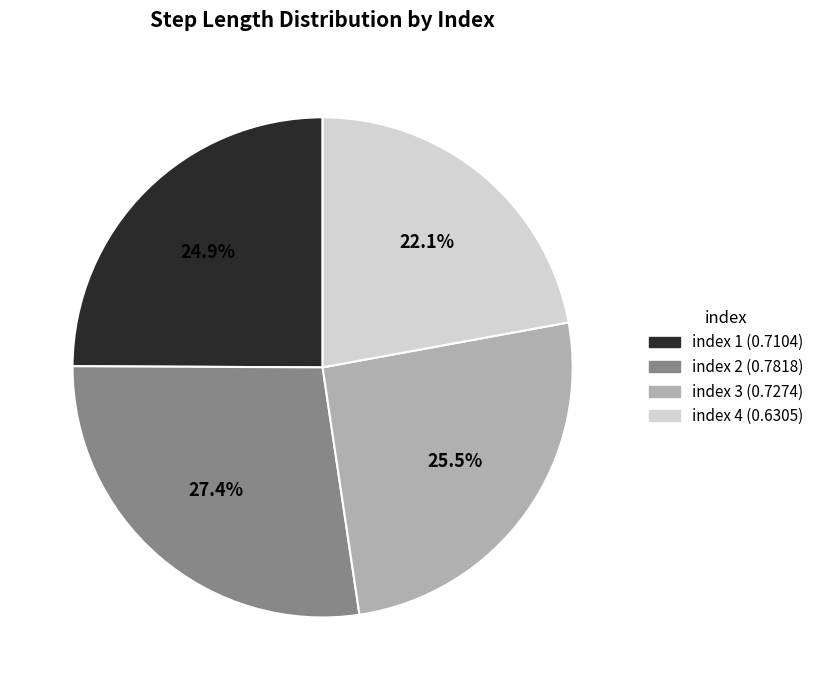

Is there any slice that represents more than half of the pie?

No